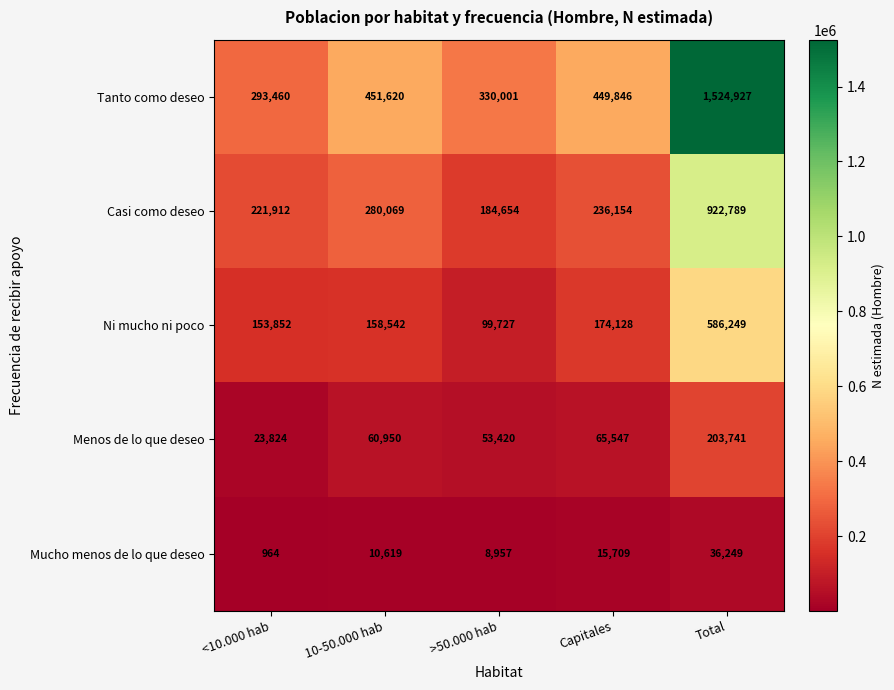

Which label corresponds to the largest value in the chart?

Total